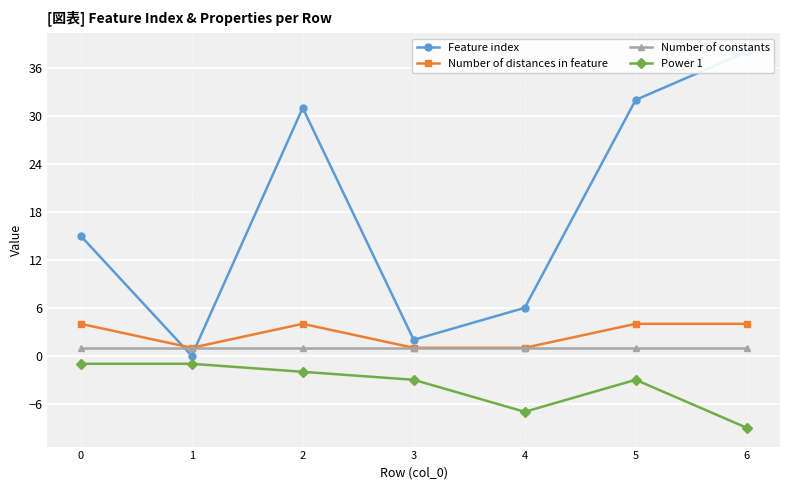

Is it true that Number of constants equals 2 at 2?

False